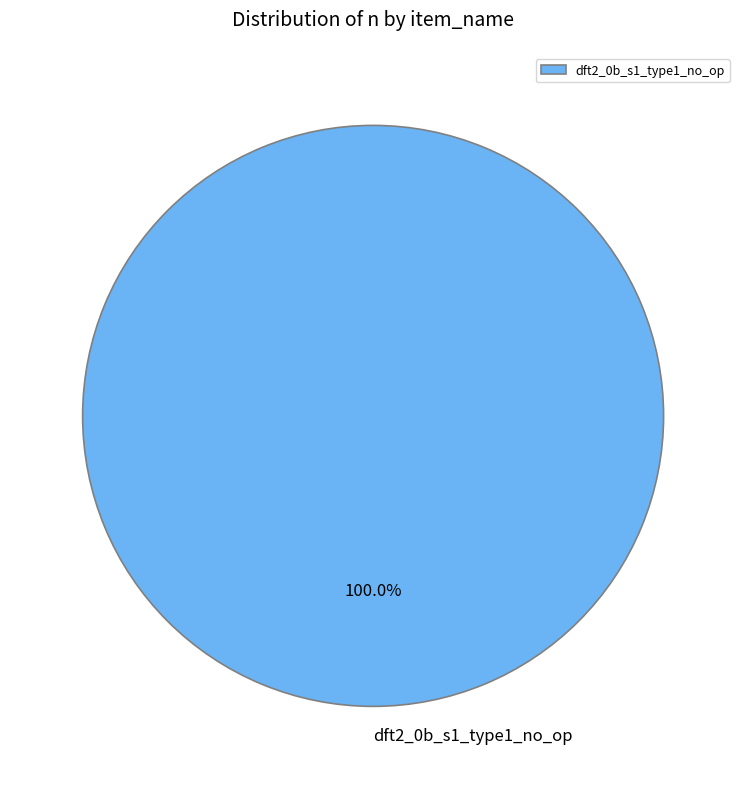

Is dft2_0b_s1_type1_no_op the majority of the pie?

Yes